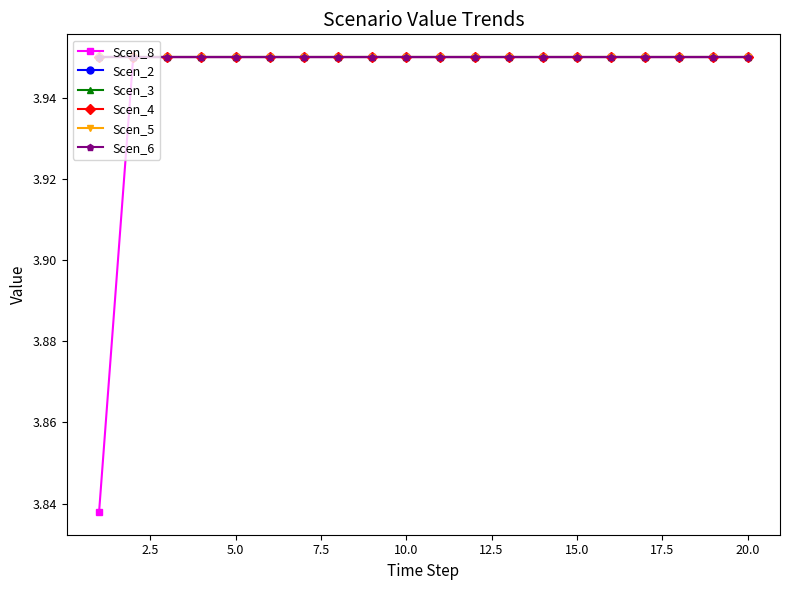

Does the chart have visible grid lines?

No